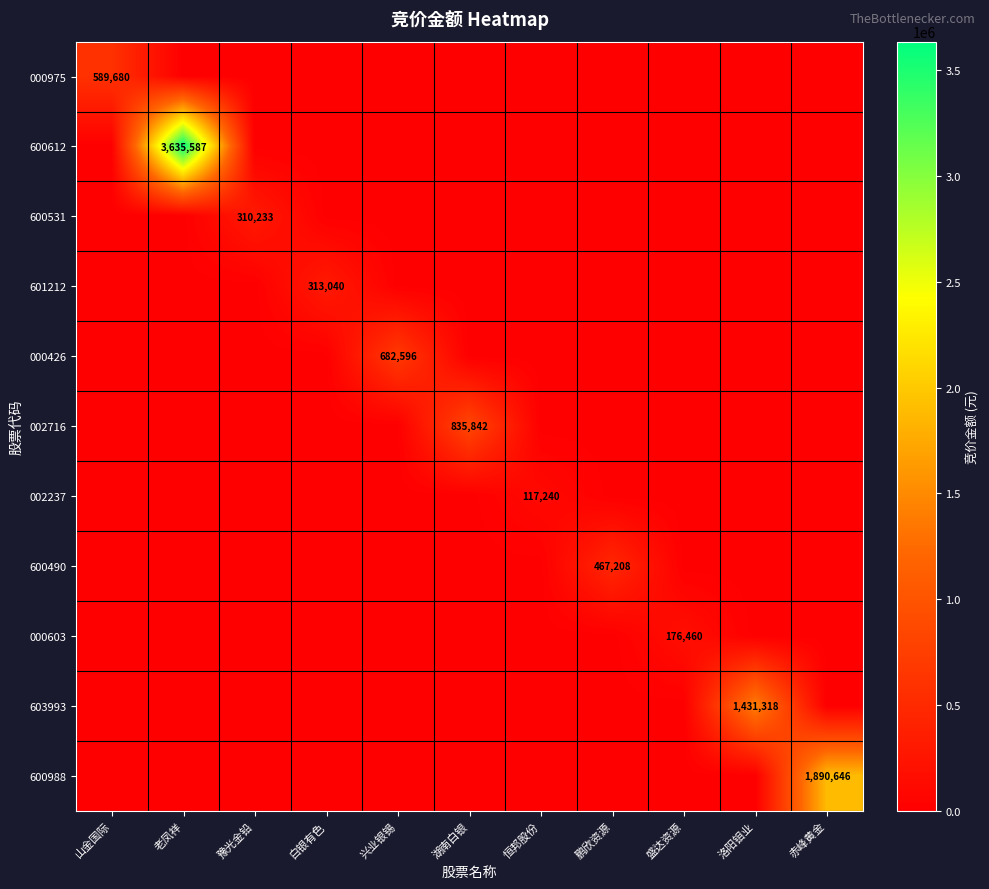

At 赤峰黄金, list the series in order from largest to smallest.

600988, 000975, 600612, 600531, 601212, 000426, 002716, 002237, 600490, 000603, 603993